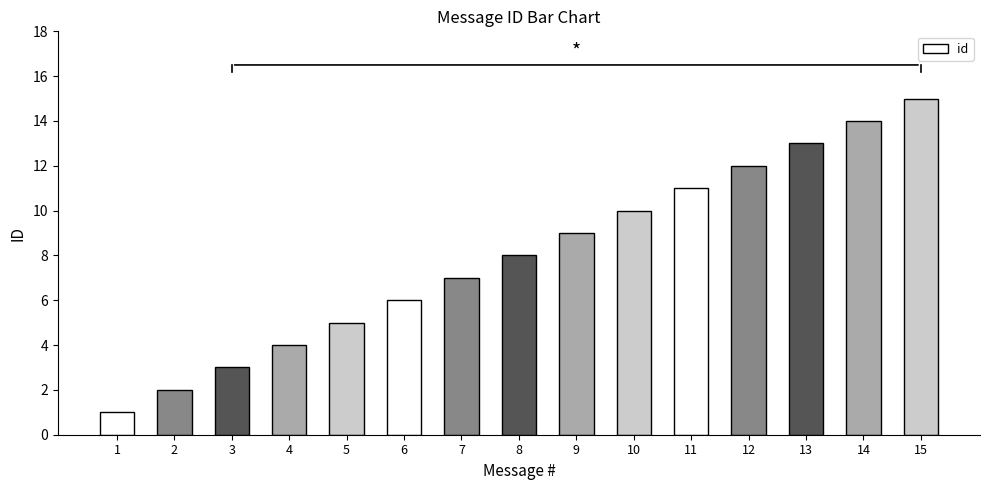

What is the change in value from 7 to 8?

+1